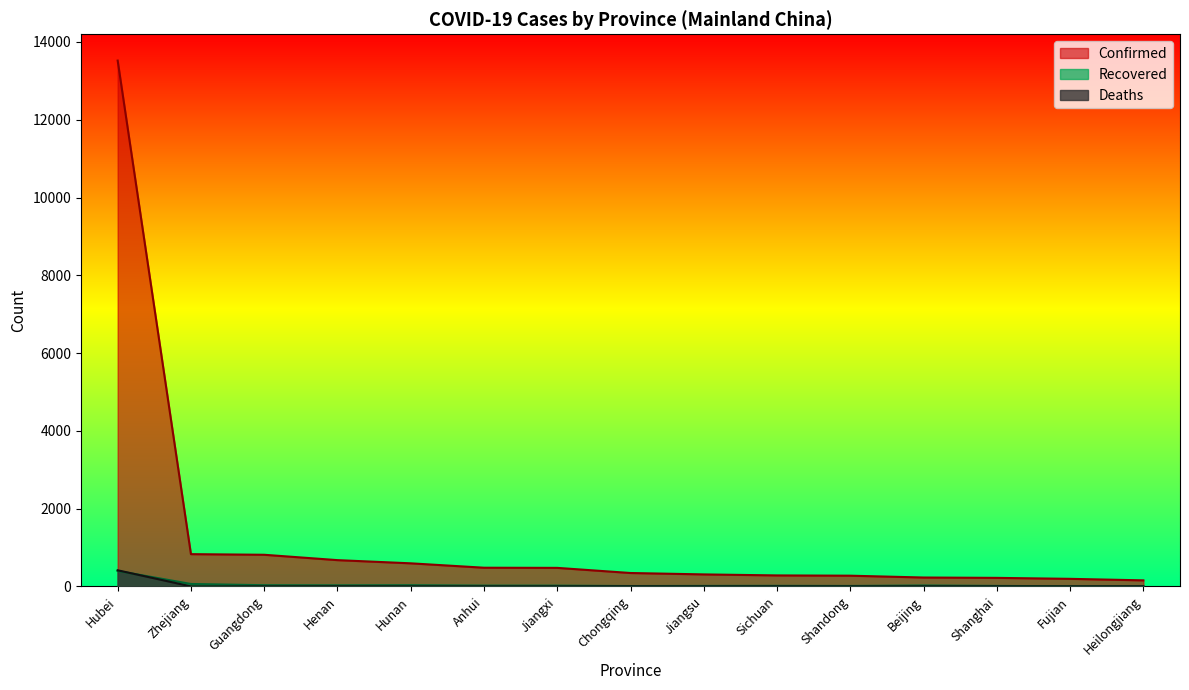

Which series has the largest total across all categories?

Confirmed